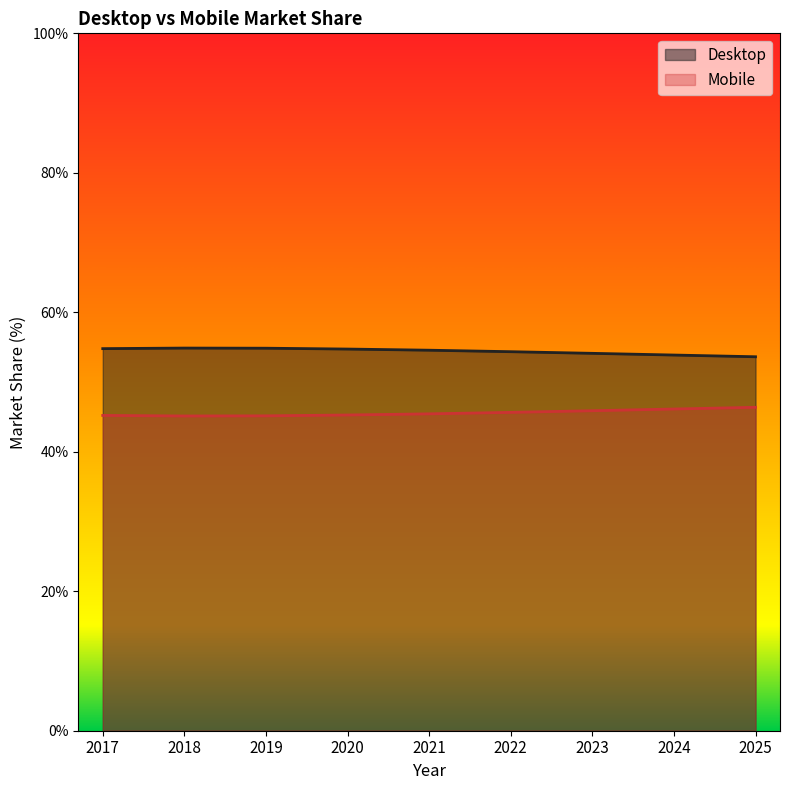

Is the value of Desktop at 2023 greater than the value of Mobile at 2021?

Yes